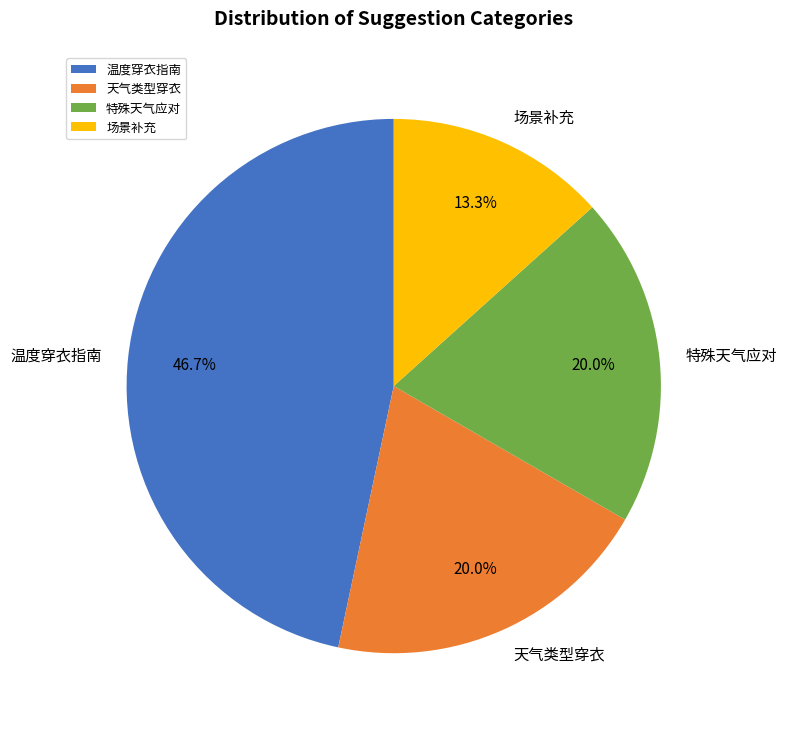

Does 天气类型穿衣 account for over 50% of the chart?

No